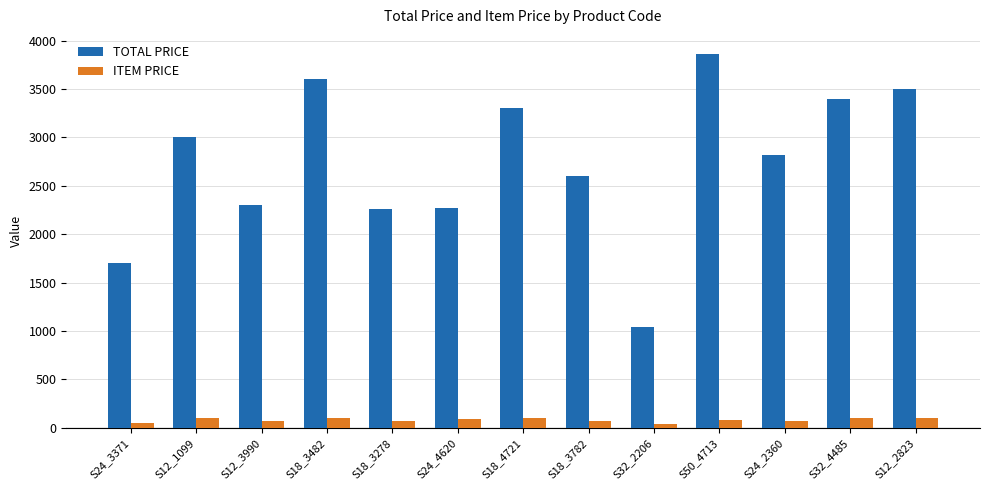

Which series has the largest total across all categories?

TOTAL PRICE